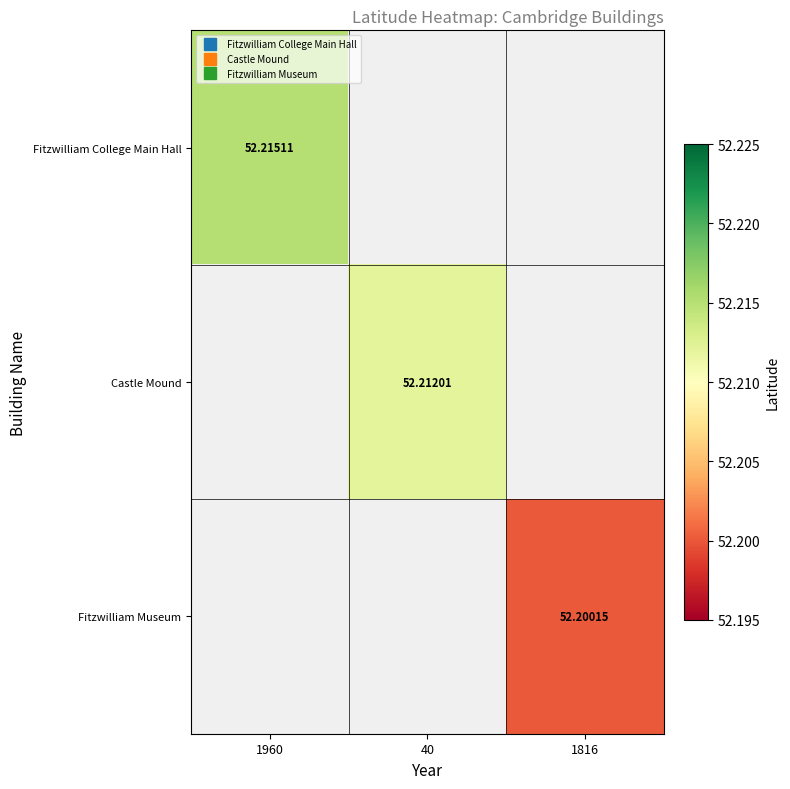

Count the number of categories in the chart.

3